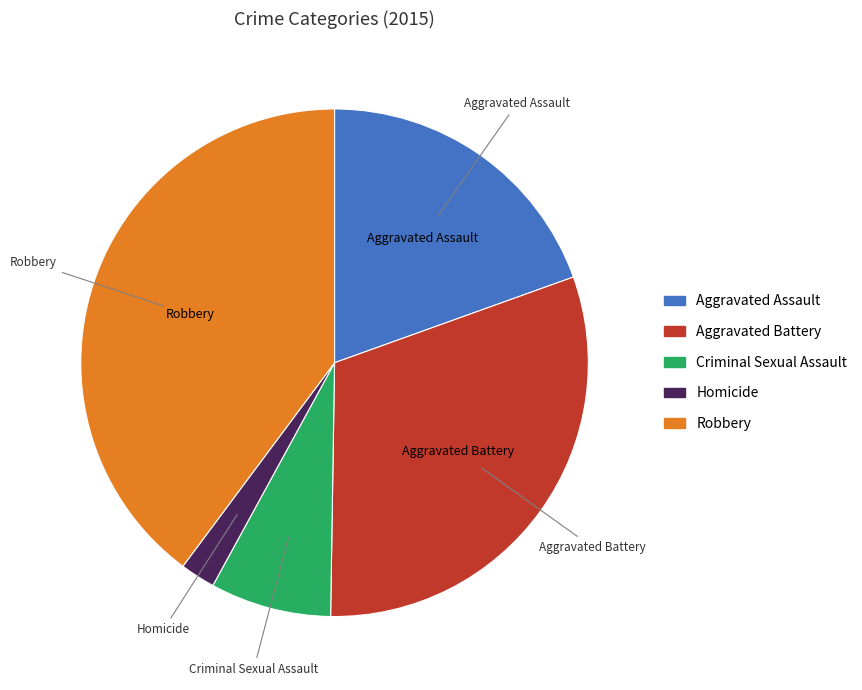

Approximately how many times larger is the value at Robbery compared to Criminal Sexual Assault?

5.2